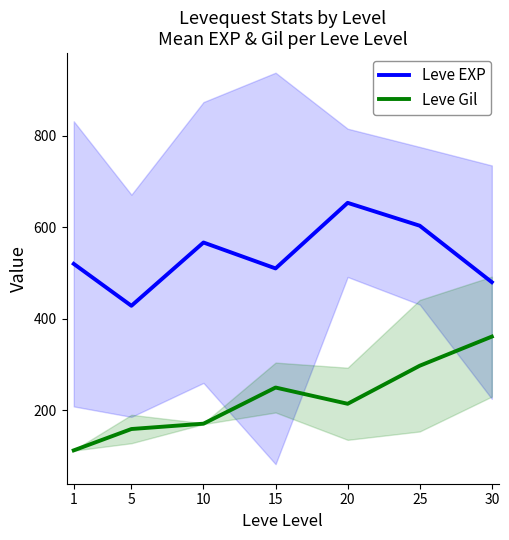

How many data points in Leve EXP are above 520?

3